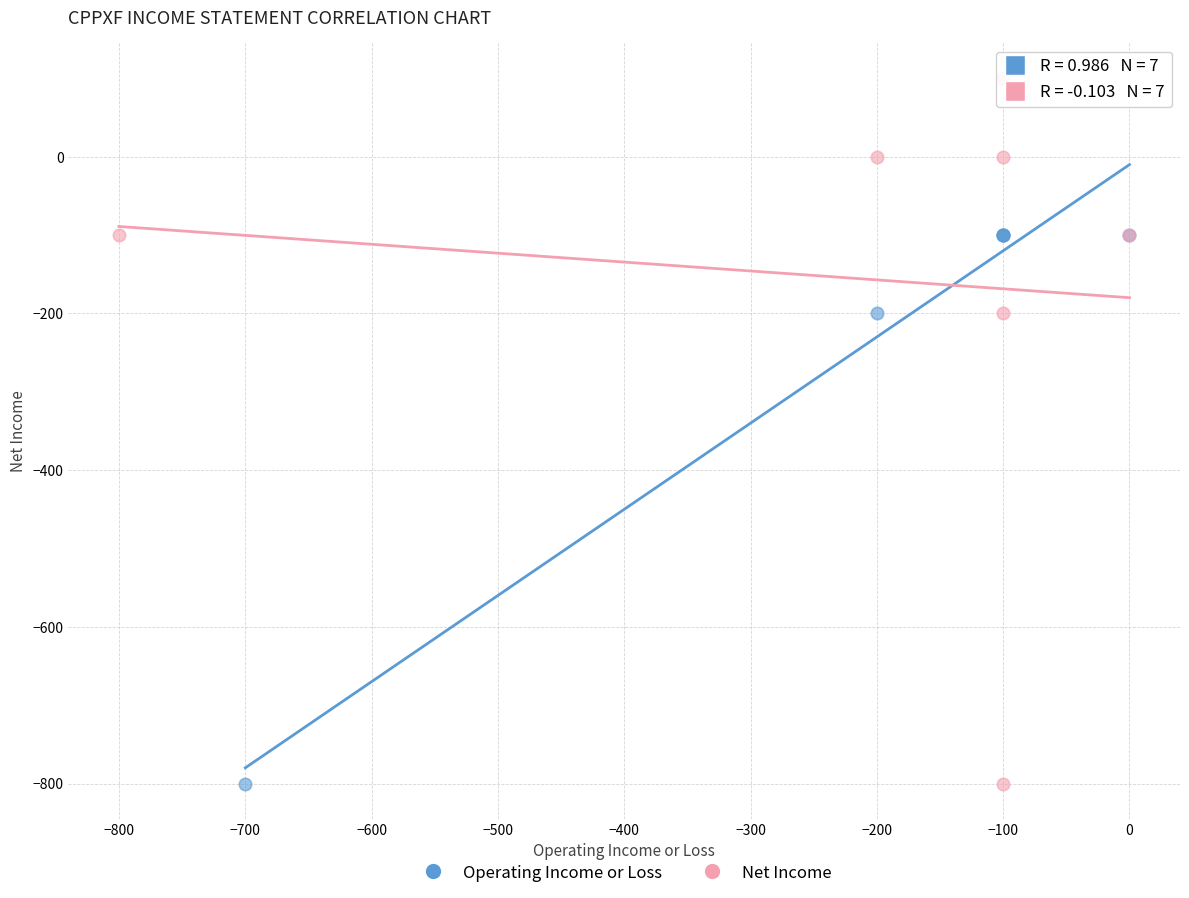

Which series has the largest Y range (max minus min)?

Net Income